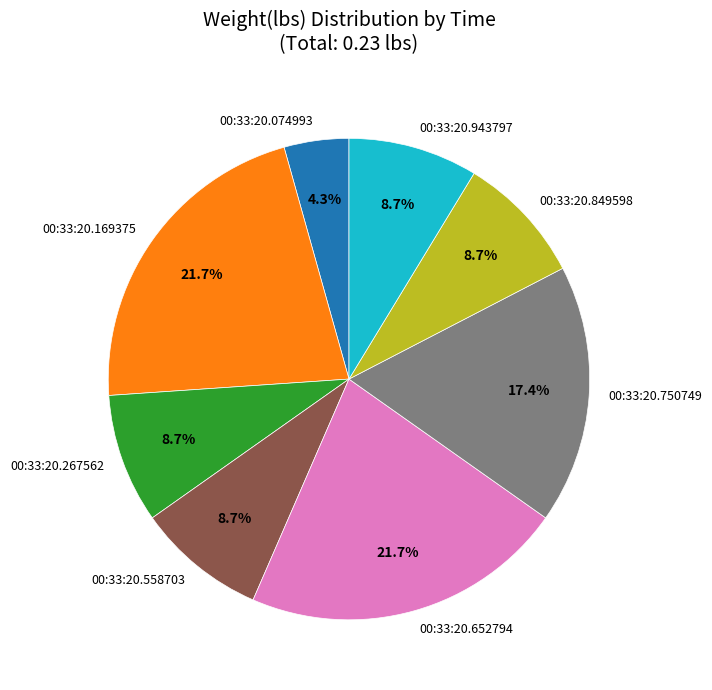

Which slice is the smallest?

00:33:20.074993